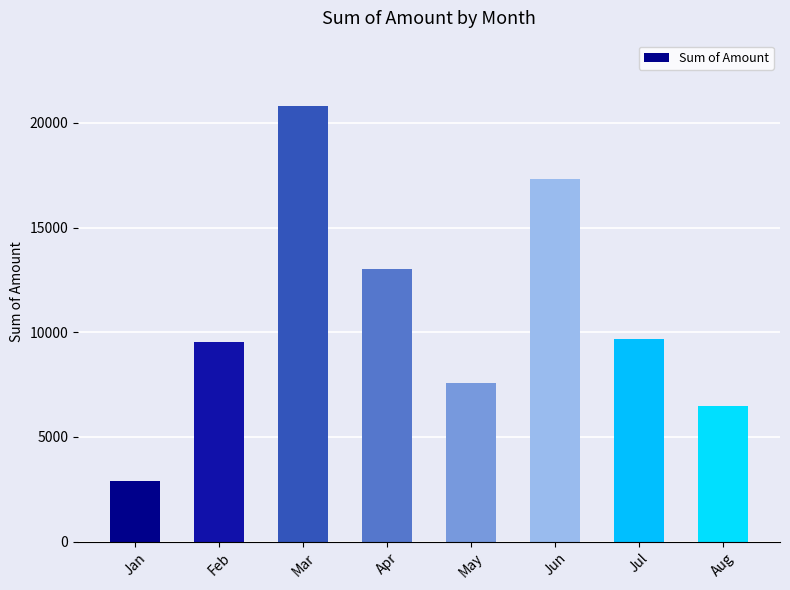

What is the sum of all values?

87350